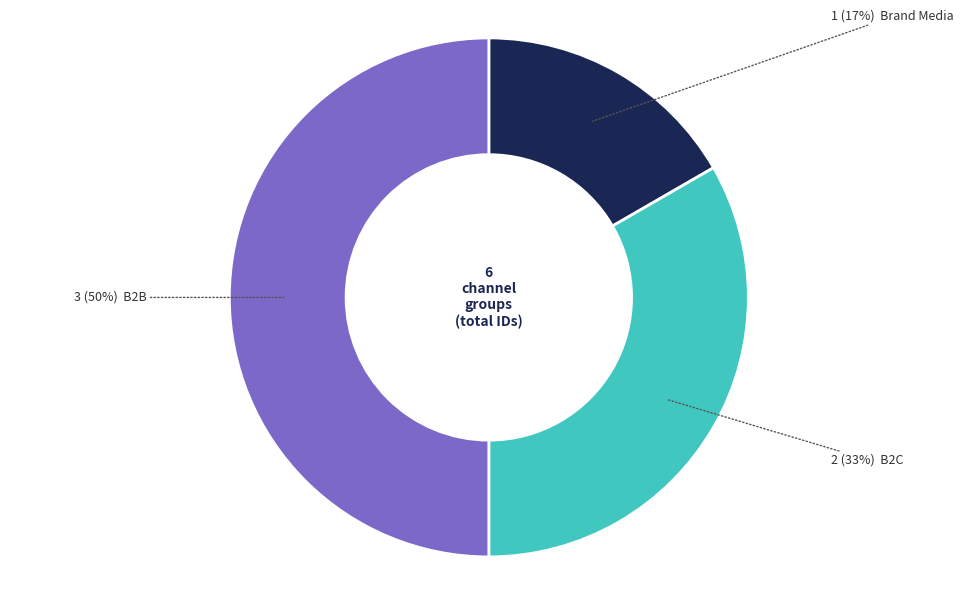

To the nearest percent, what is the average slice percentage?

33%